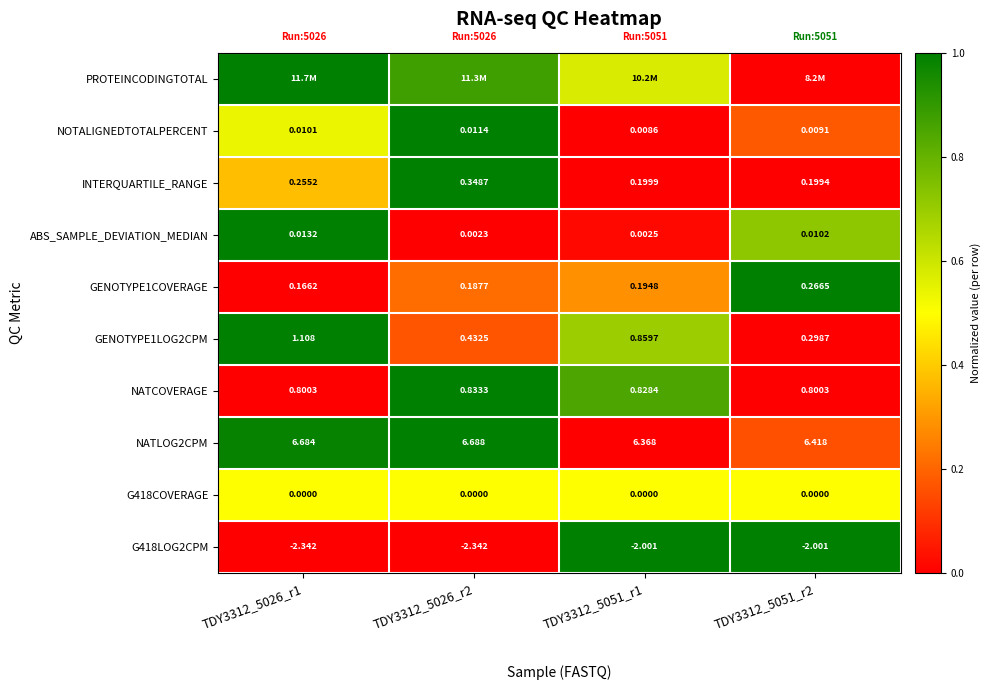

At how many categories does at least one series exceed 0?

4